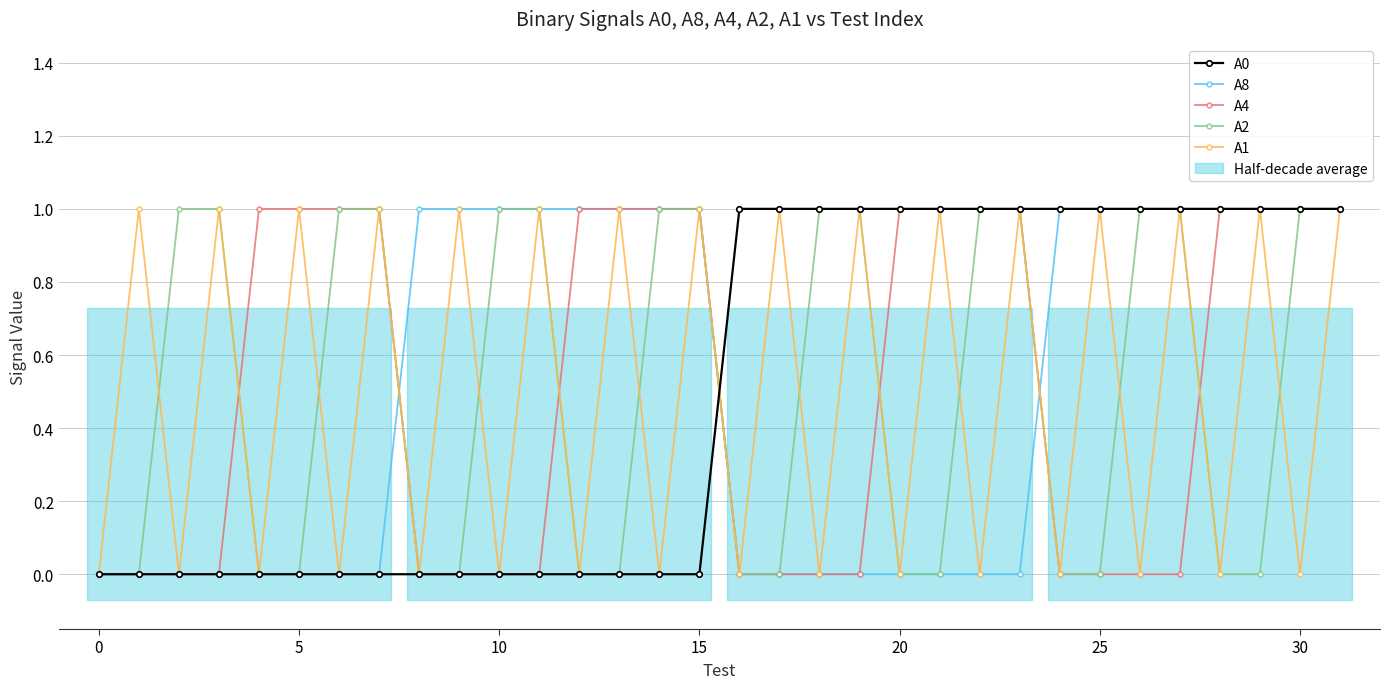

How many data points in А2 are less than 1?

16